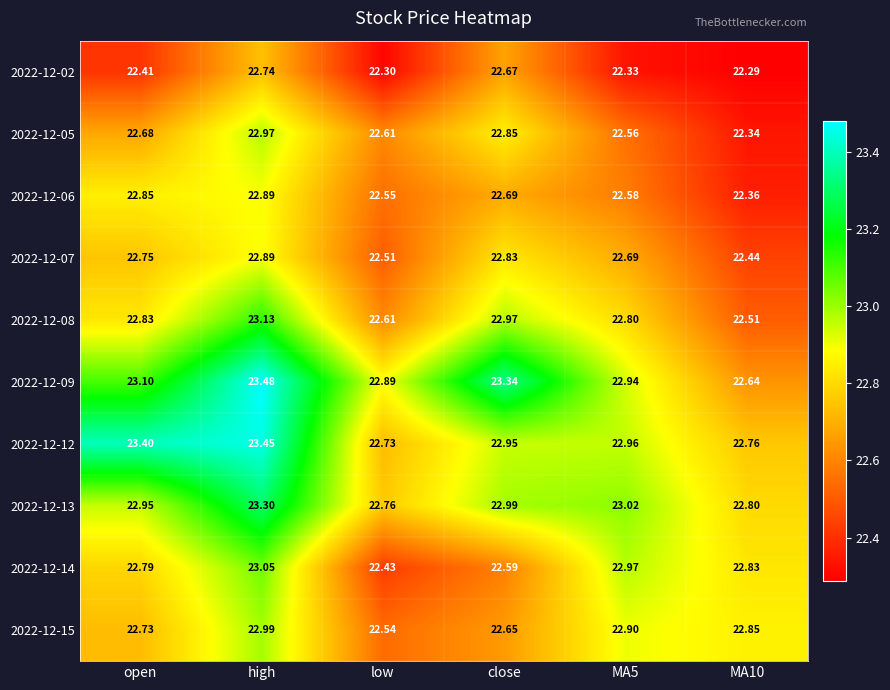

Which series has the widest spread of values?

2022-12-09